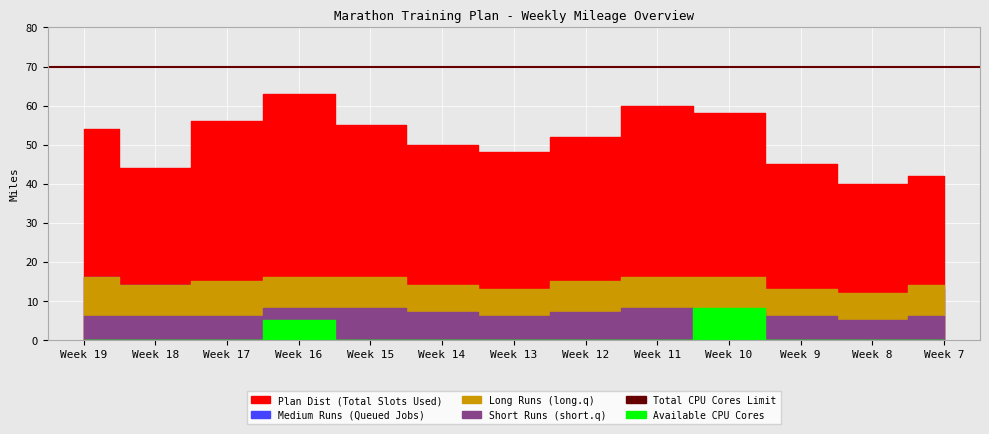

What is the value of the Medium Runs point at the 2nd from the left?

14